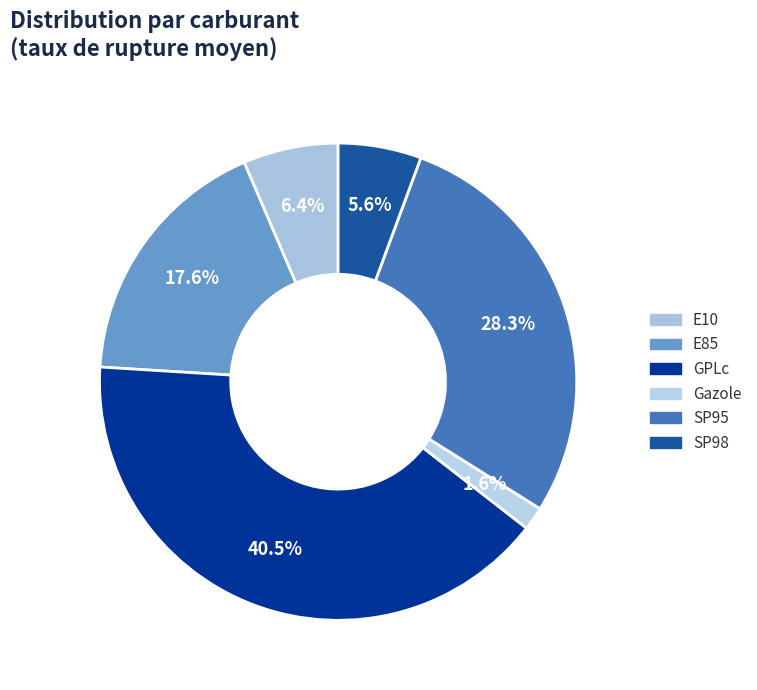

True or false: SP95 accounts for 17% of the total.

False